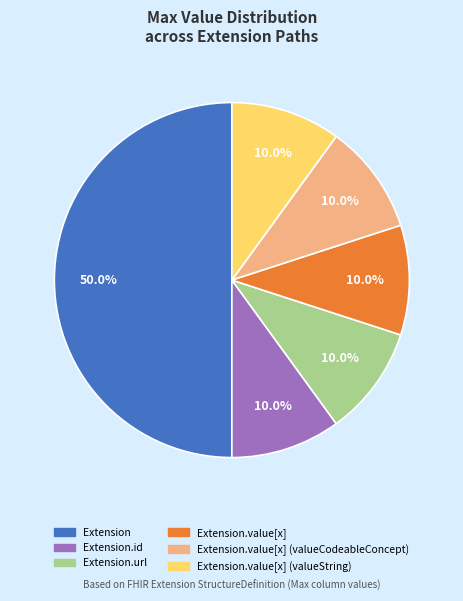

How many slices are in this pie chart?

6